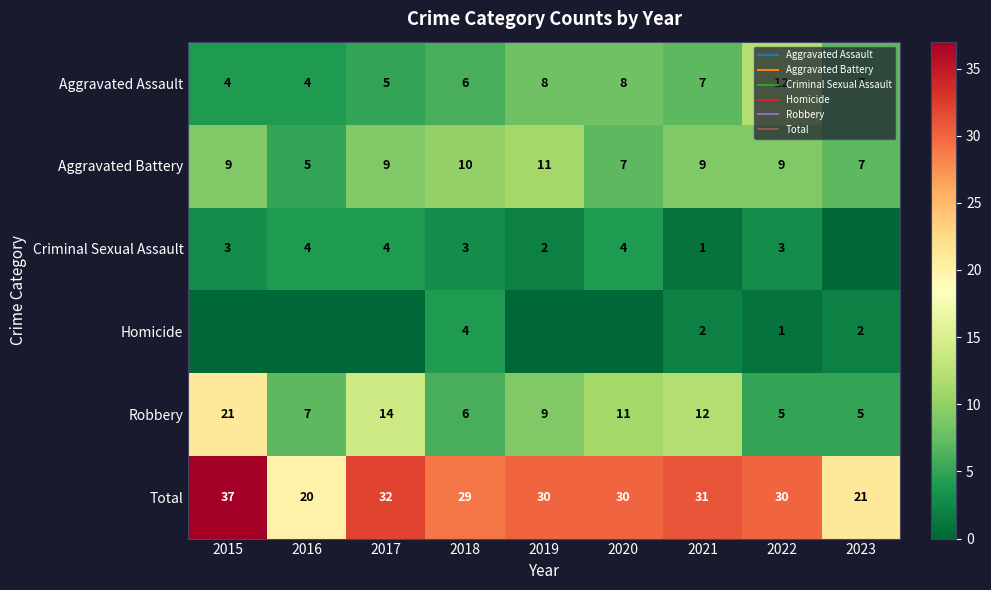

What is the difference between the second highest and minimum values in the Aggravated Battery series?

5